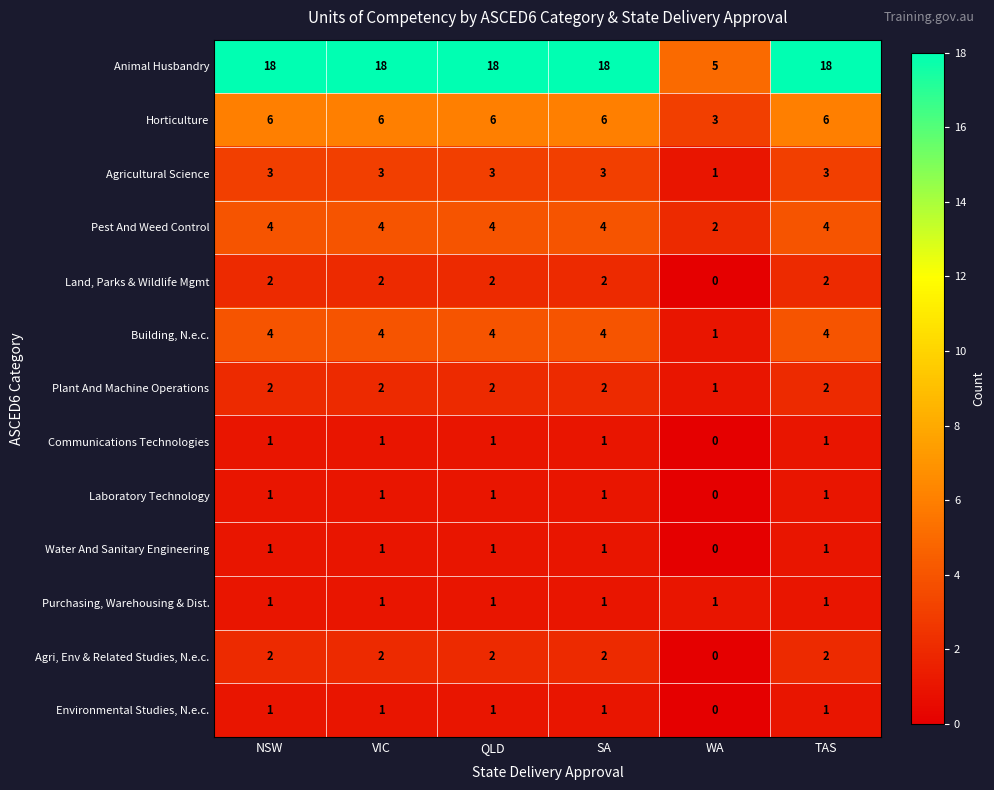

How many Communications Technologies values are between 1 and 2?

5